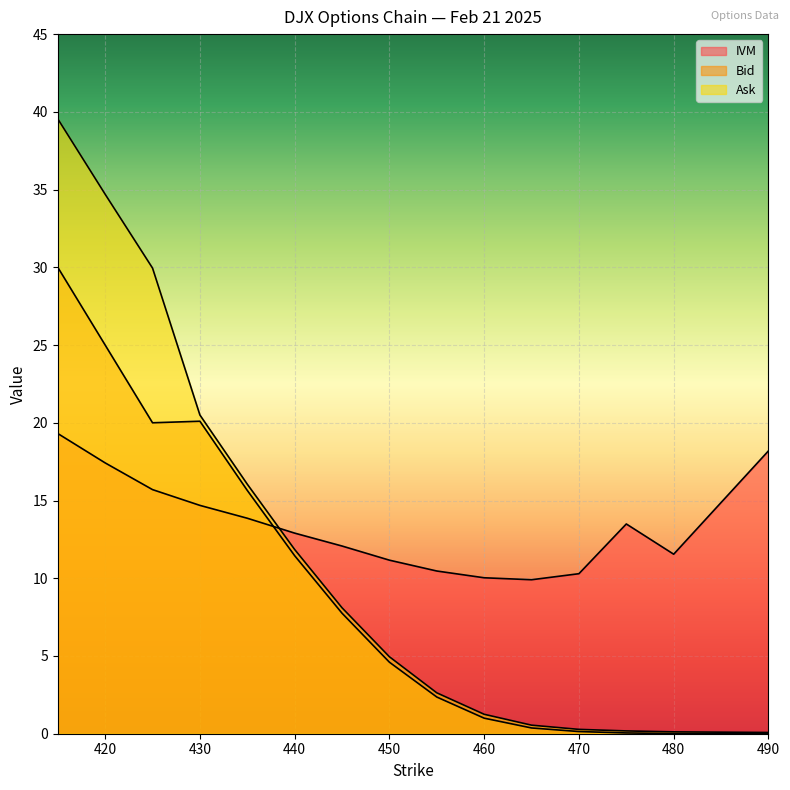

What is the value of the Bid point at the 12th from the left?

0.1